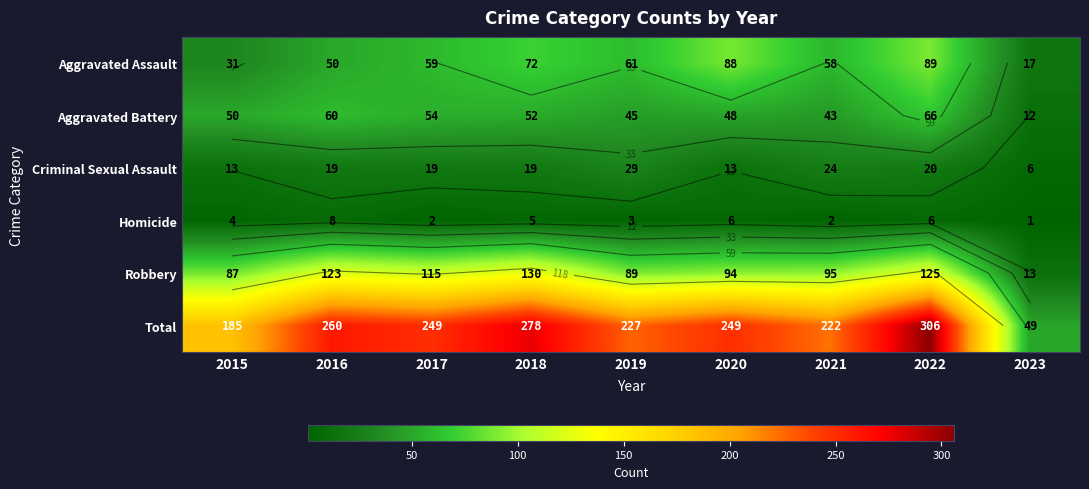

What is the highest value of the Total series?

306